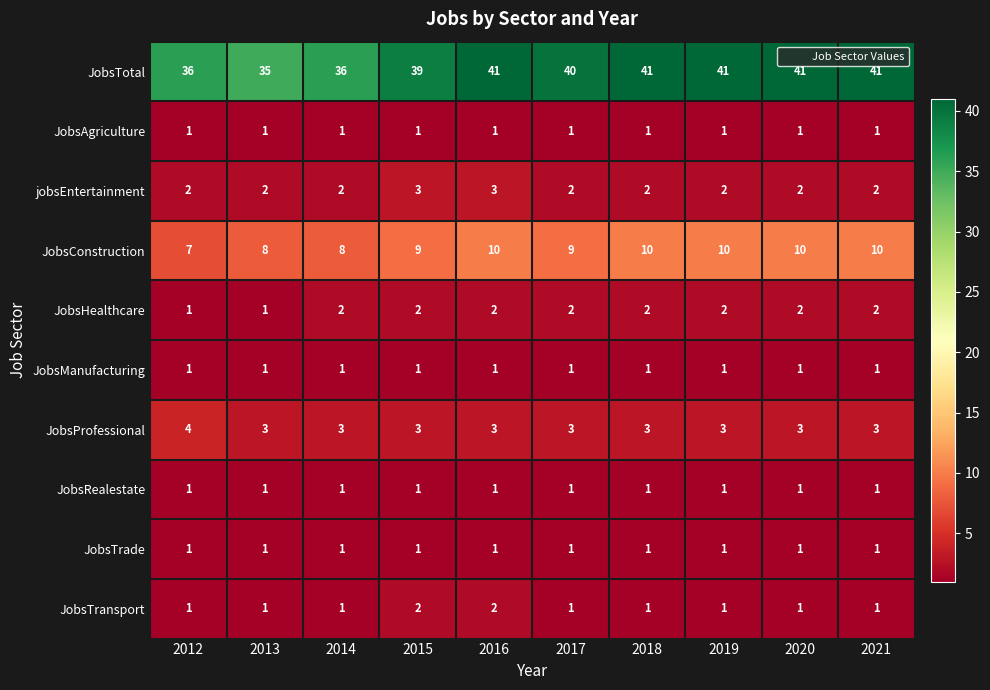

What is the difference between the maximum and minimum values in the JobsConstruction series?

3